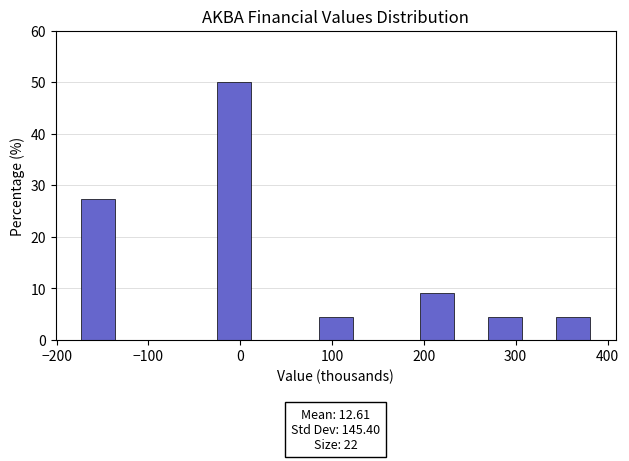

Read against the x-axis, roughly where is the centre of the tallest bar?

-10